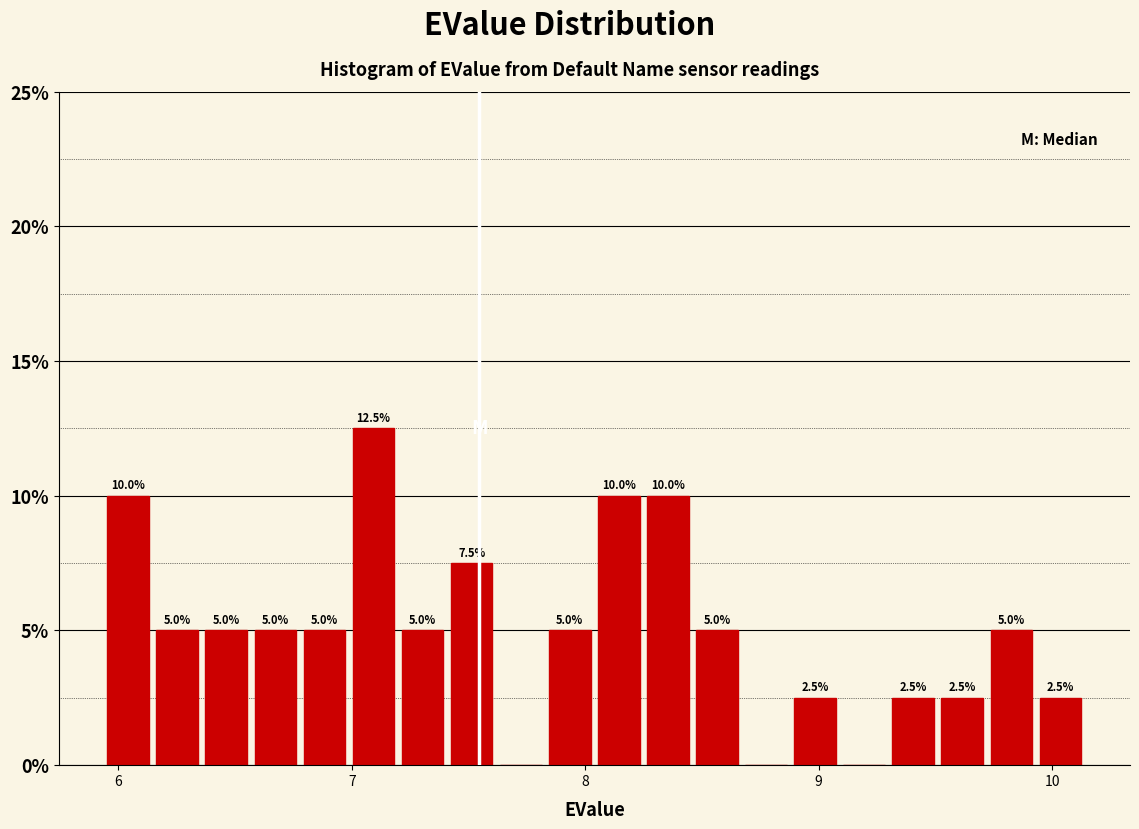

Read against the x-axis, roughly where is the centre of the tallest bar?

7.1